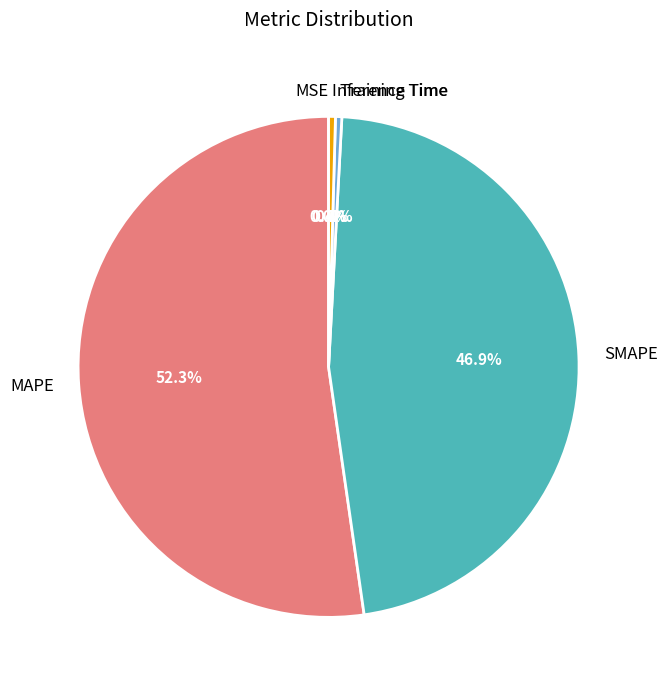

Which has a higher value, MAPE or Training Time?

MAPE